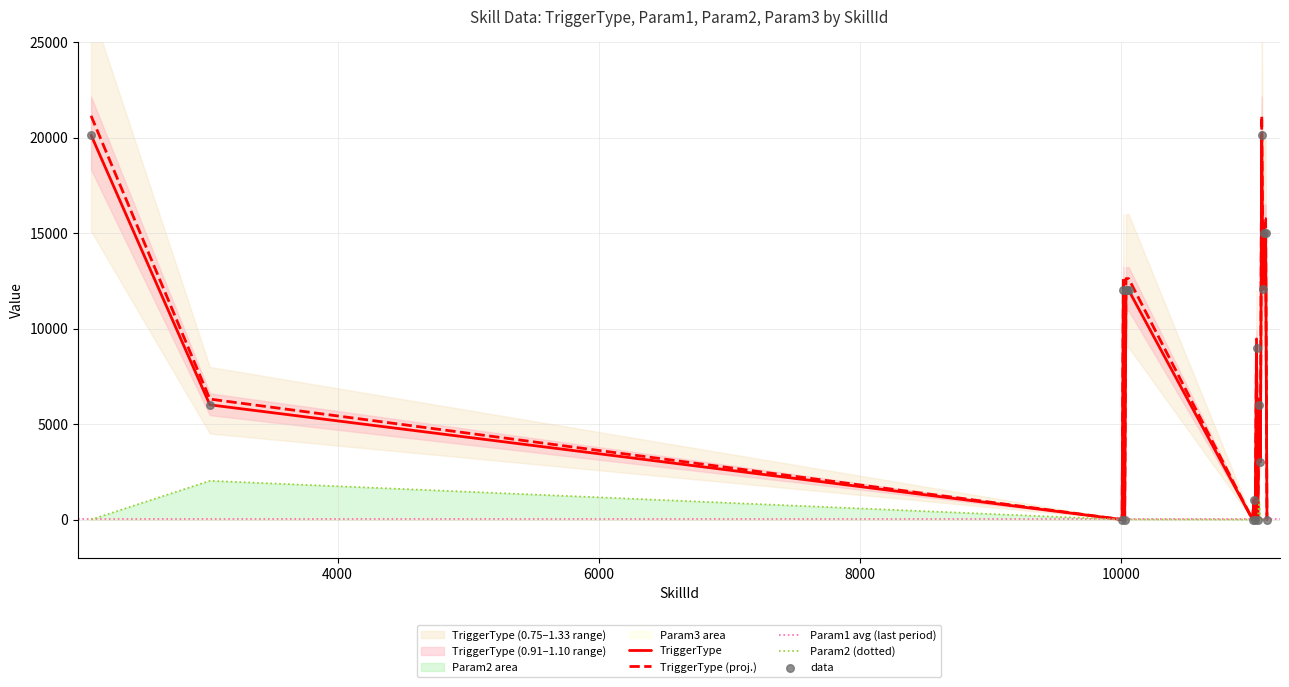

At how many categories does at least one series exceed 8063?

10